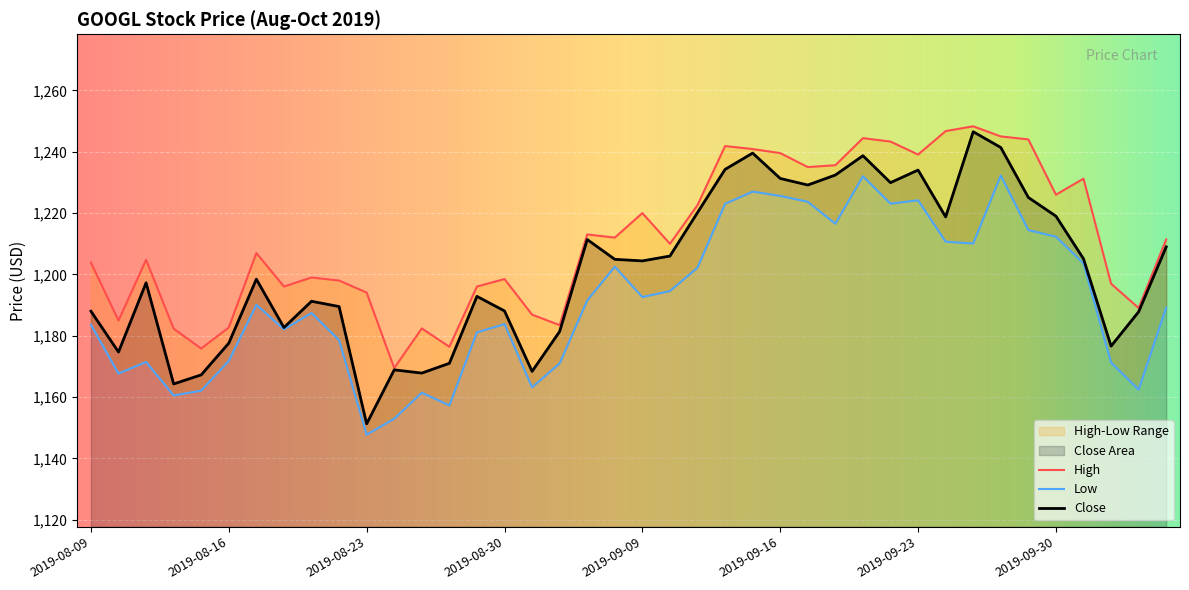

Which series has the widest spread of values?

Close